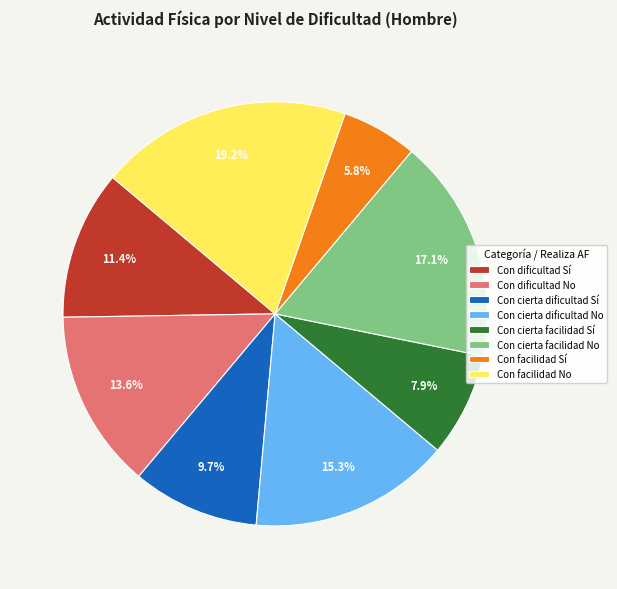

Which slice is the largest?

Con facilidad No